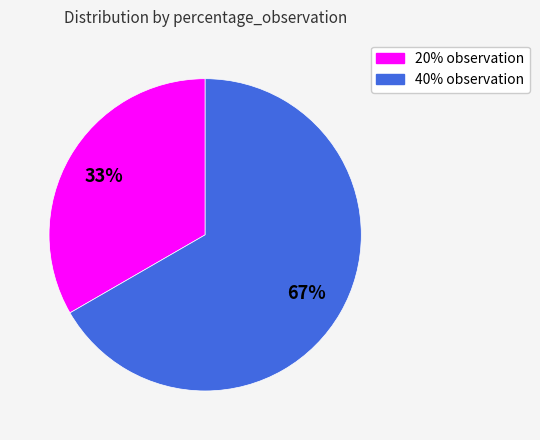

Is there a majority slice in this chart?

Yes